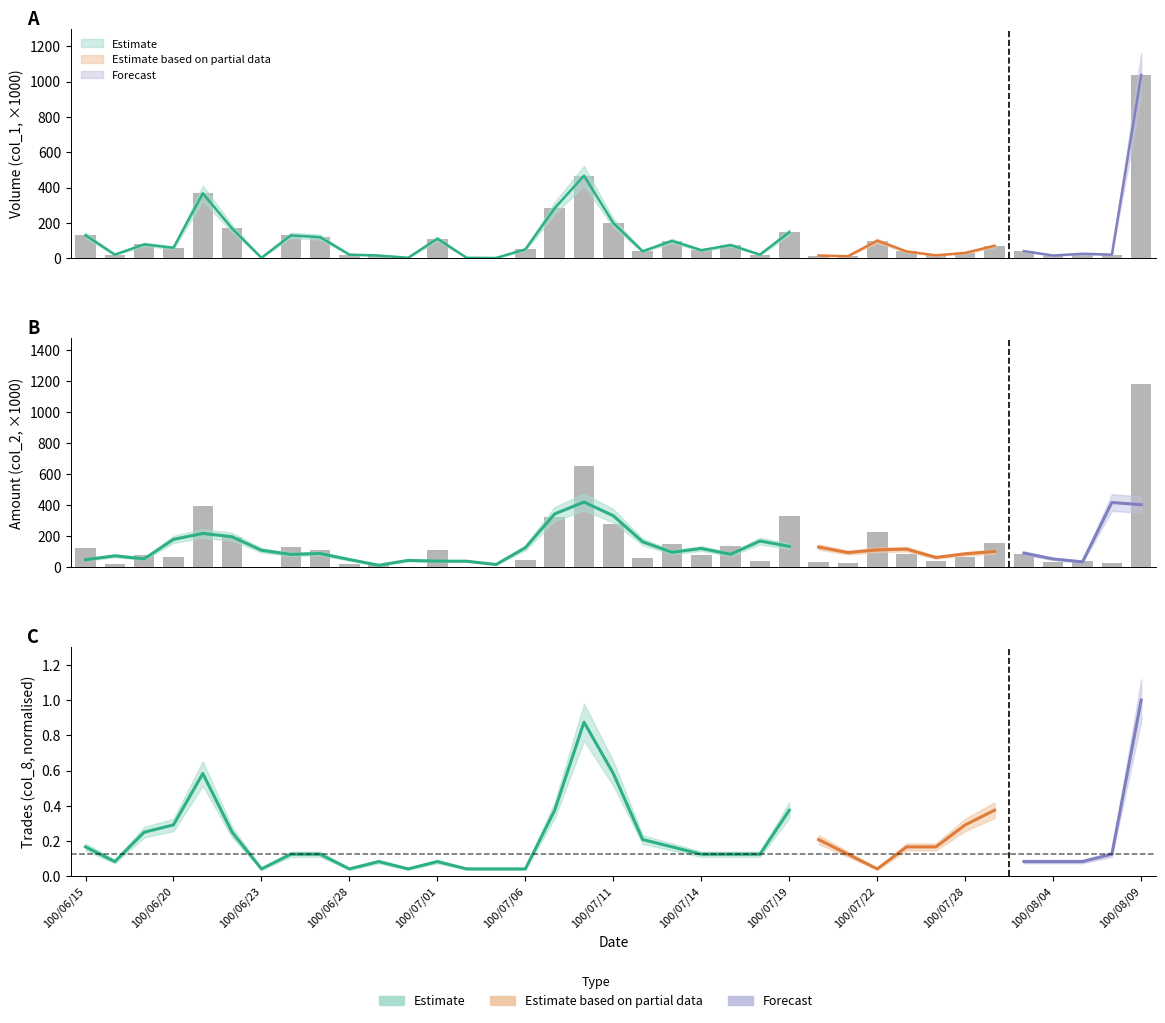

How many bars are there in total?

74